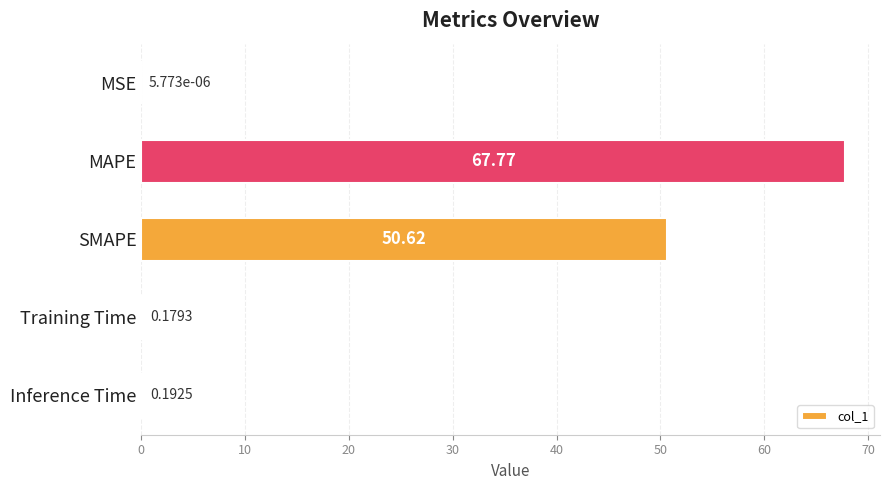

What is the change in value from SMAPE to Training Time?

-50.4